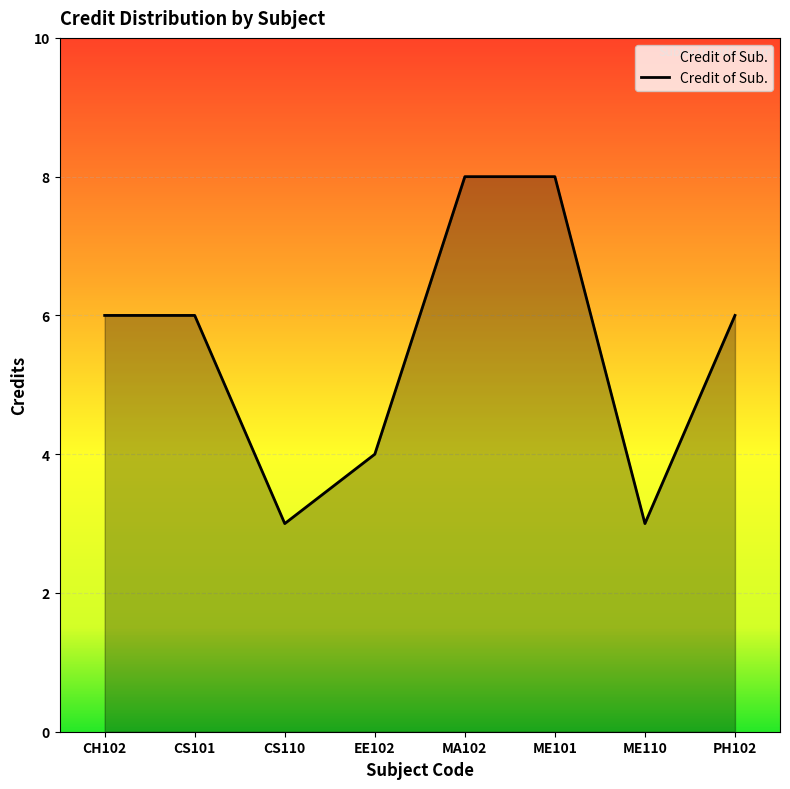

What is the change in value from CS101 to ME110?

-3